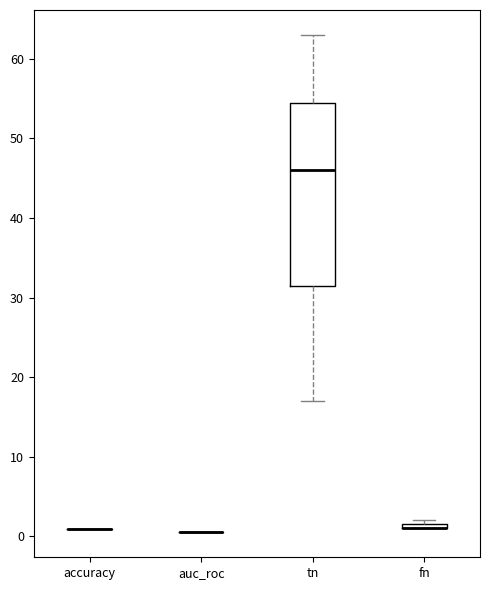

Comparing the boxes themselves (not the whiskers), which one is the tallest?

tn